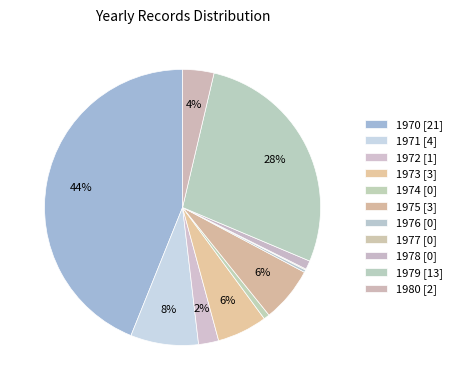

To the nearest percent, what is the difference between the largest and smallest slice percentages?

44%